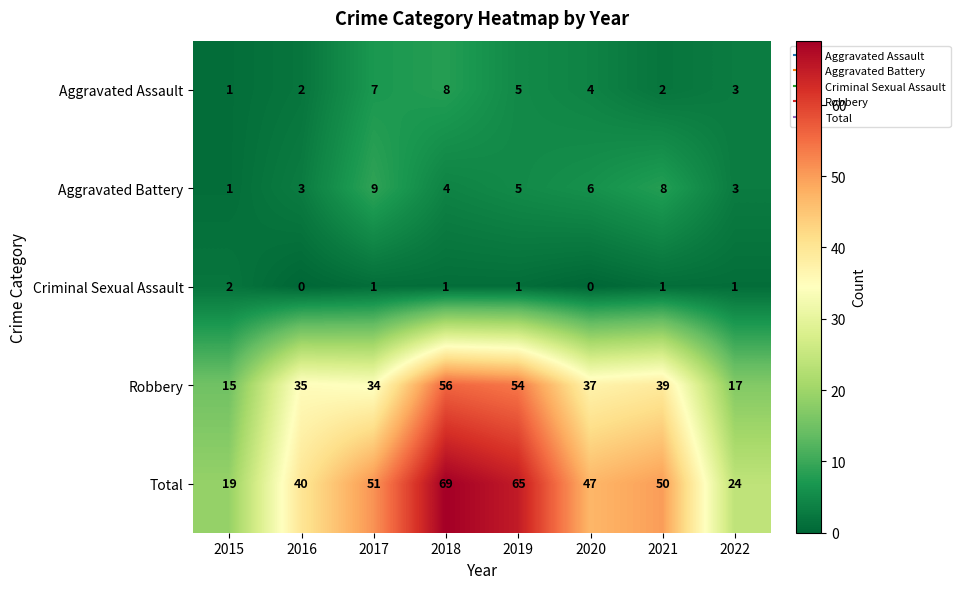

The value of Criminal Sexual Assault at 2022 is 1. True or false?

True